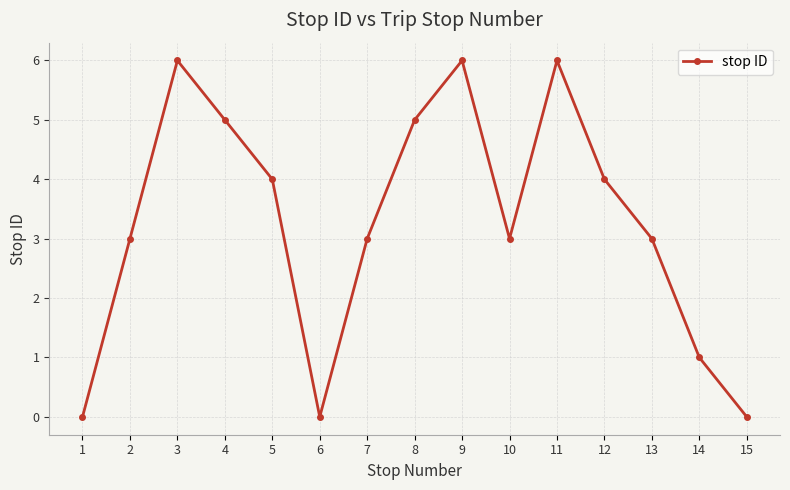

Count the number of categories in the chart.

15